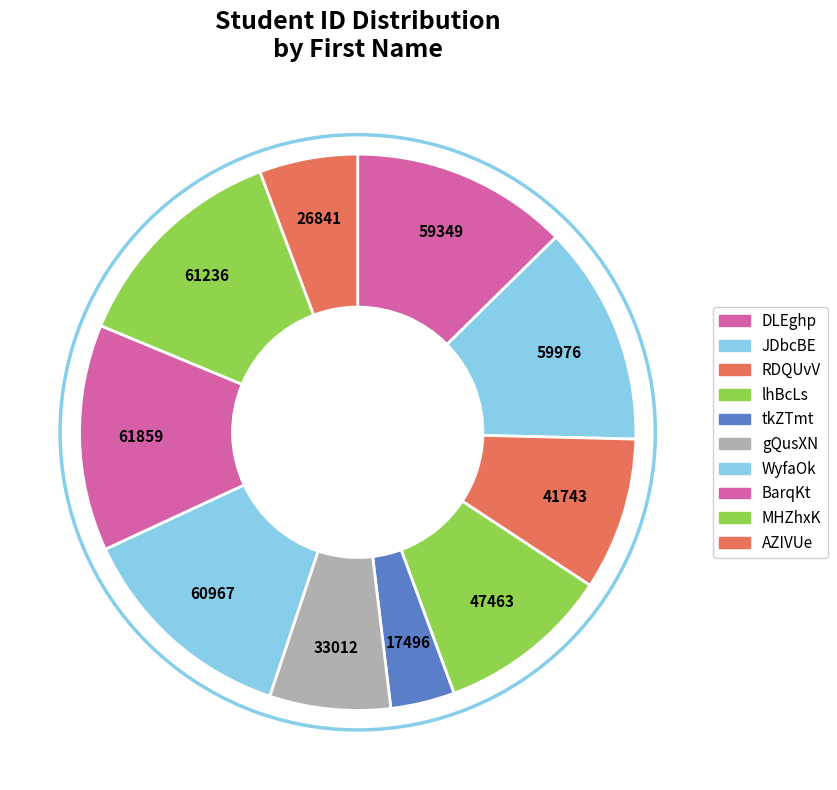

To the nearest percent, what is the difference between the largest and smallest slice percentages?

9%